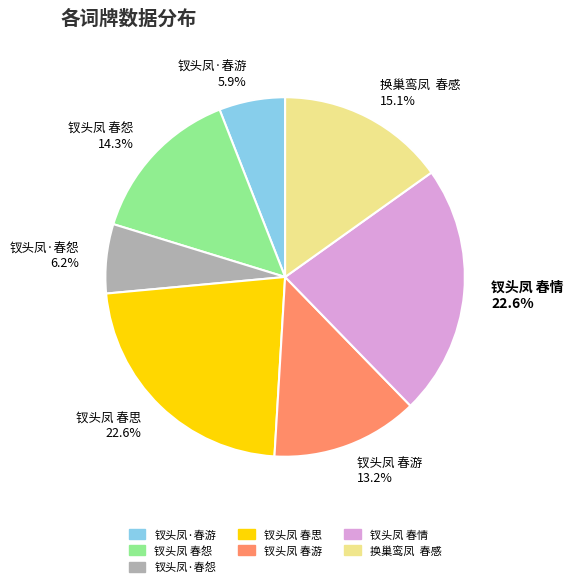

How many slices are in this pie chart?

7